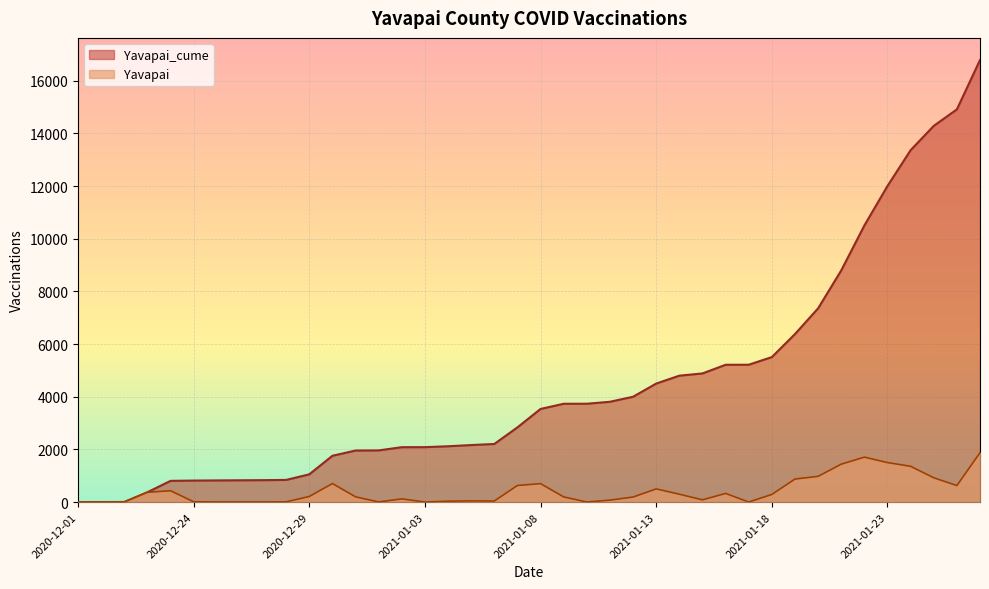

What is the difference between the Yavapai values at 2021-01-07 and 2021-01-11?

556